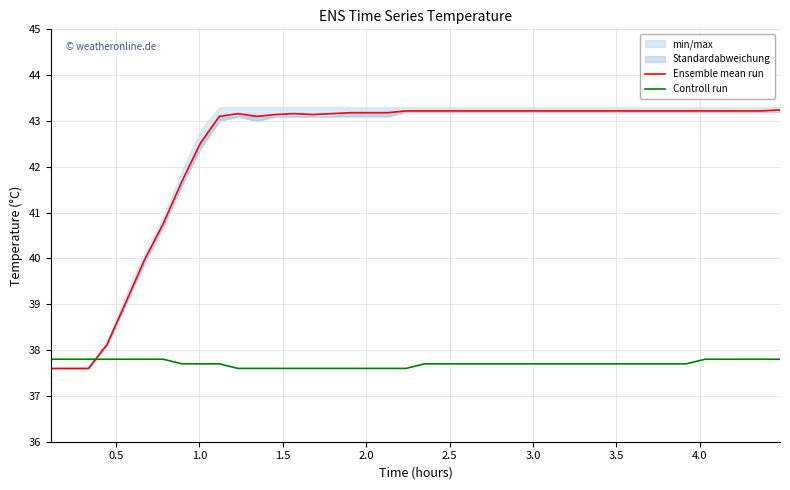

How many intersections are there between Ensemble mean run and Controll run?

1